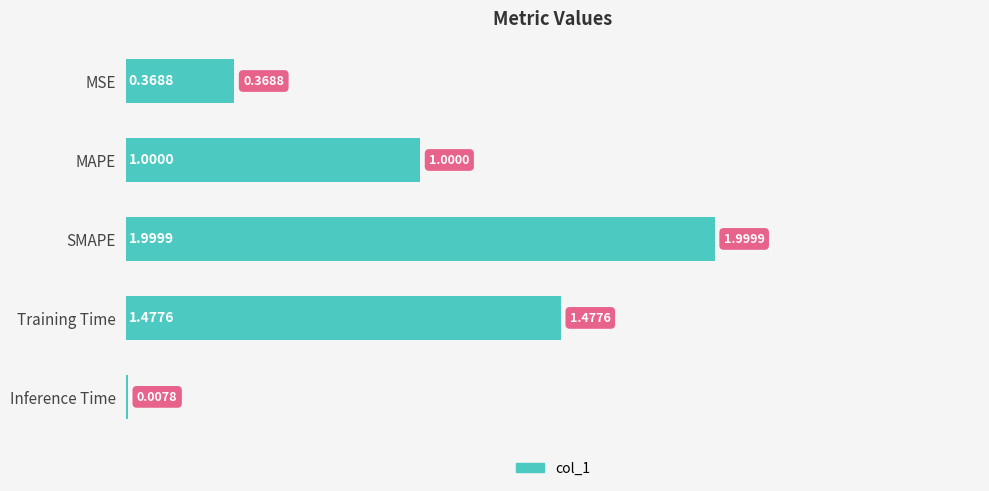

Count the number of data series in this chart.

1